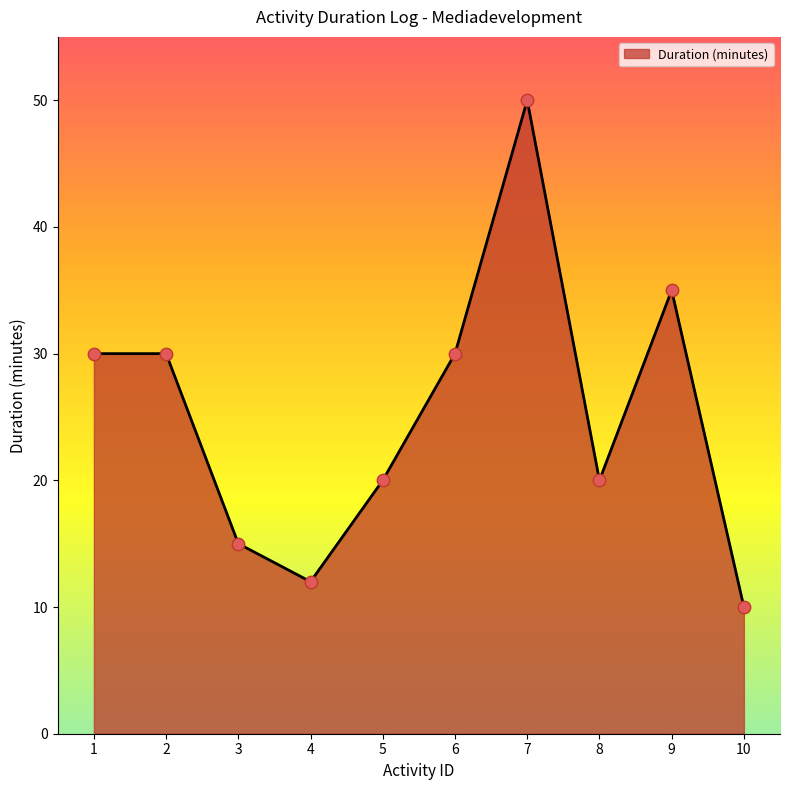

What is the change in value from 3 to 6?

+15